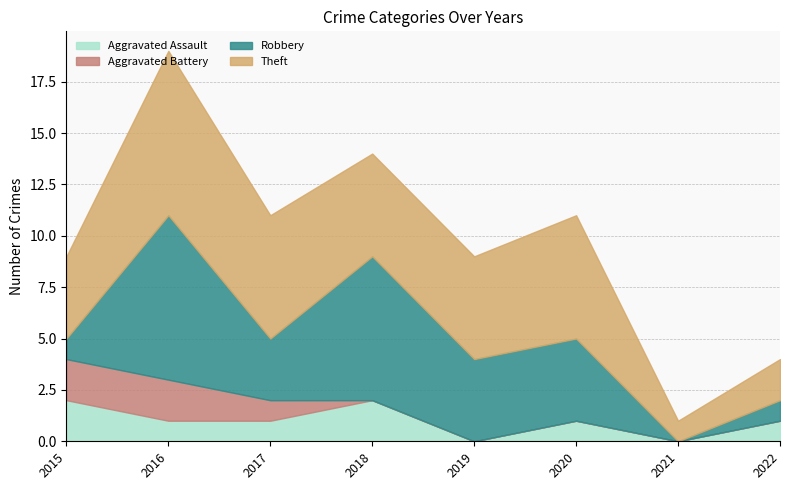

What is the value of the Robbery point at the 6th from the left?

4